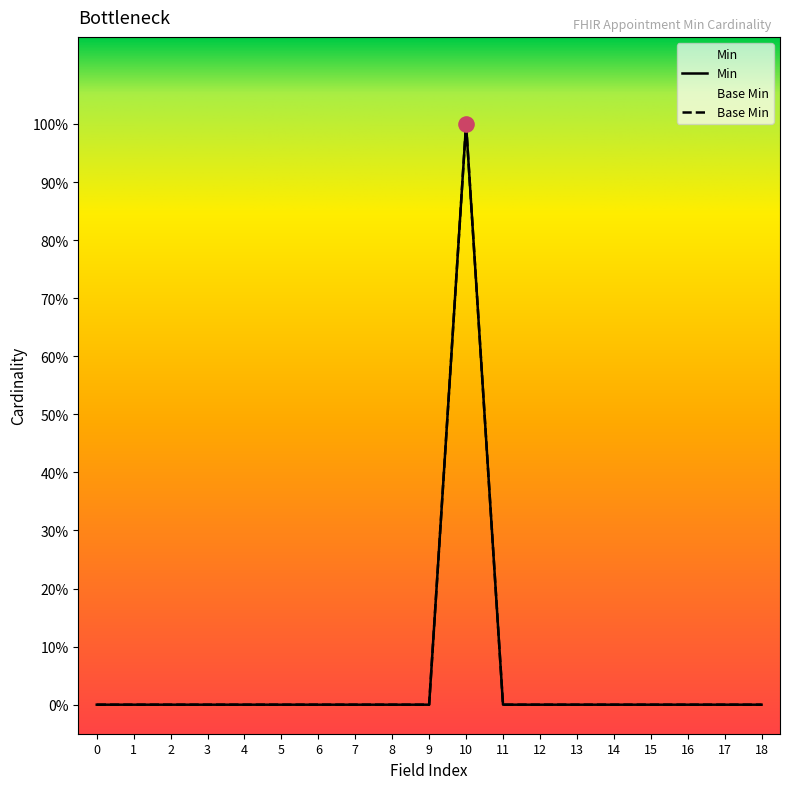

Which series has the largest total across all categories?

Min